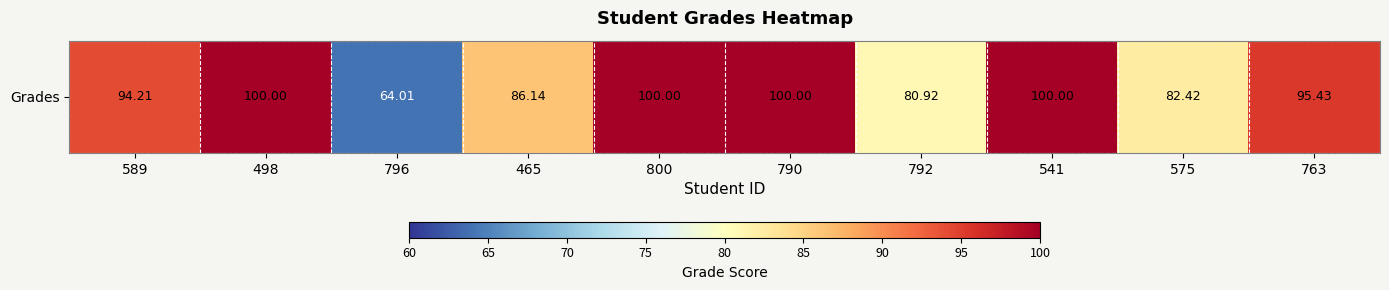

What is the ratio of the value at 465 to the value at 575?

1.0